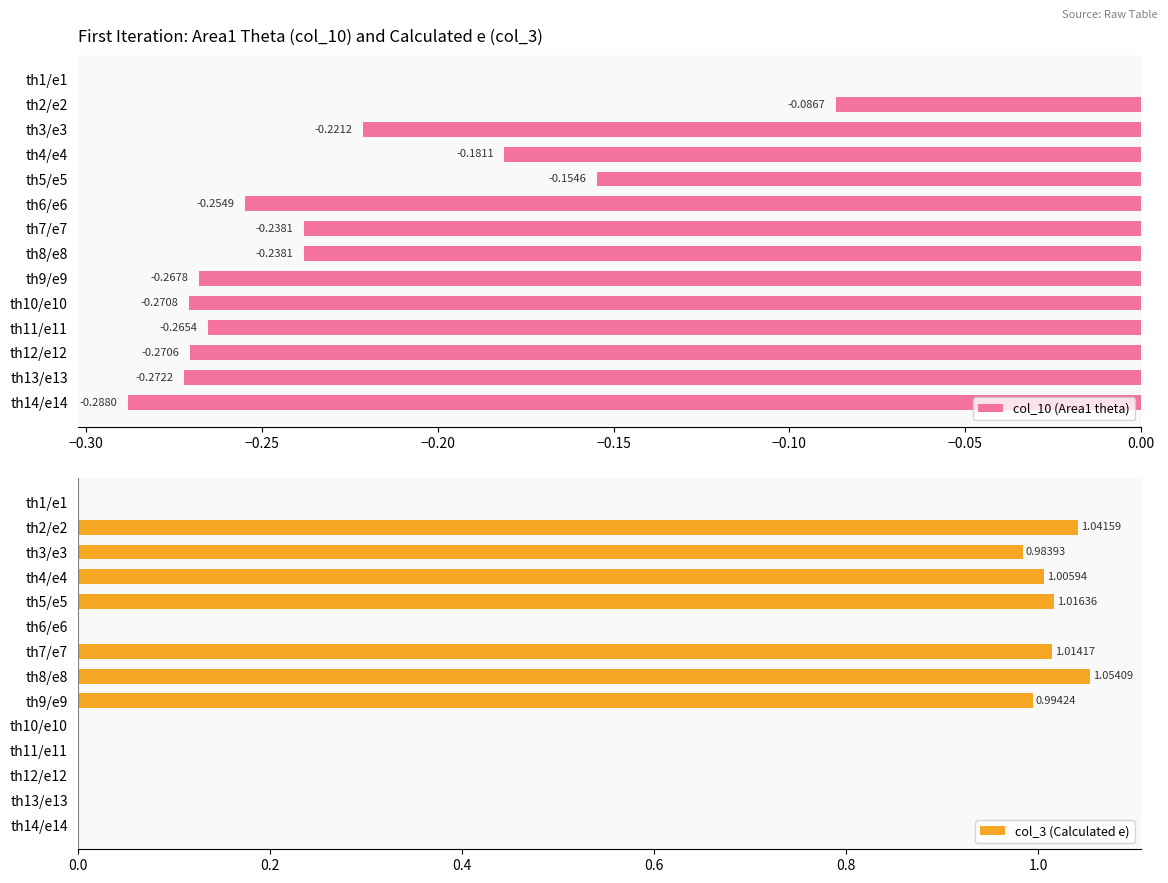

Reading right to left, what are all the values shown in this chart?

col_10 (Area1 theta): -0.3	-0.3	-0.3	-0.3	-0.3	-0.3	-0.2	-0.2	-0.3	-0.2	-0.2	-0.2	-0.1	0.0
col_3 (Calculated e): 0.0	0.0	0.0	0.0	0.0	1.0	1.1	1.0	0.0	1.0	1.0	1.0	1.0	0.0